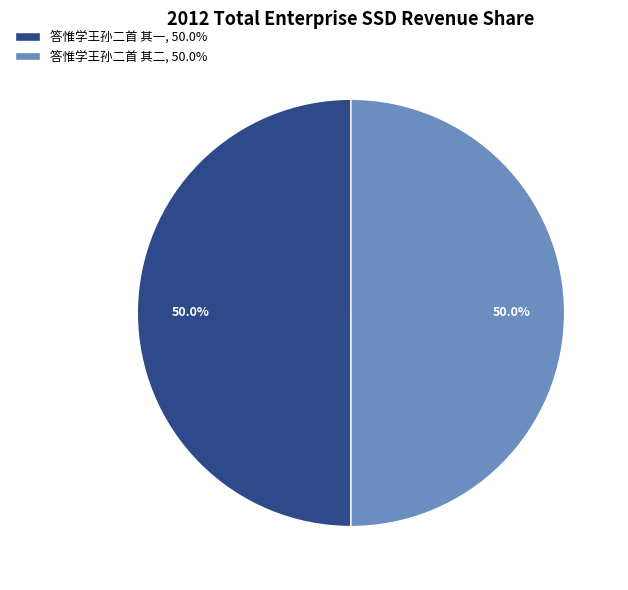

Combined, do 答惟学王孙二首 其一 and 答惟学王孙二首 其二 account for over 50%?

Yes